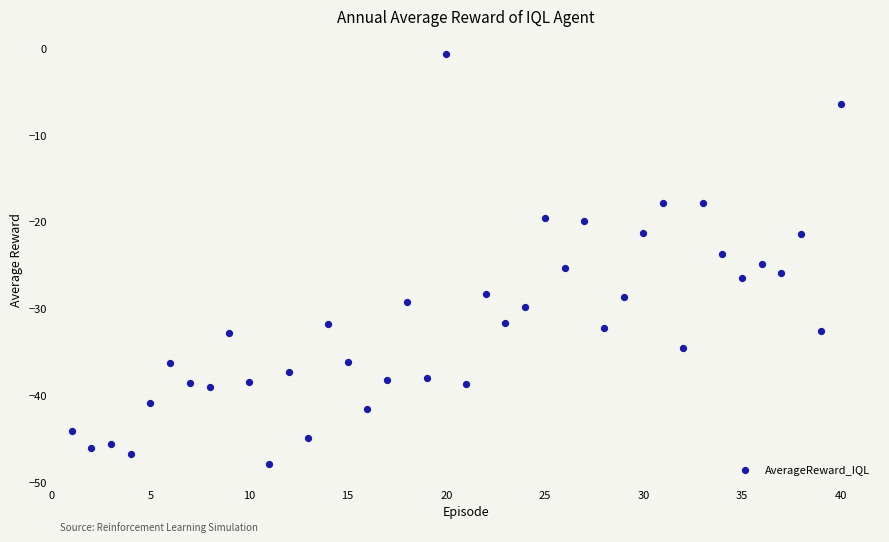

What is the range of Y values (max minus min)?

47.3